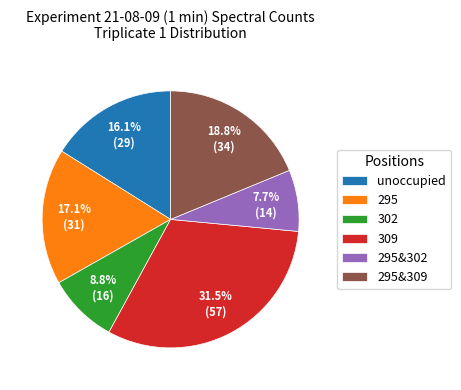

To the nearest percent, what is the difference between the largest and smallest slice percentages?

24%